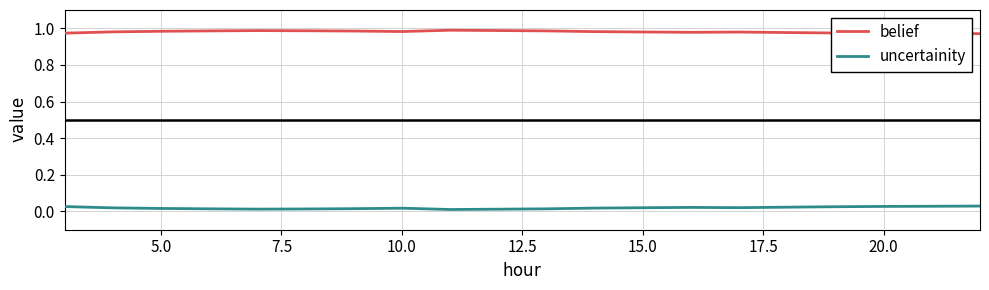

Which series has the largest total across all categories?

belief